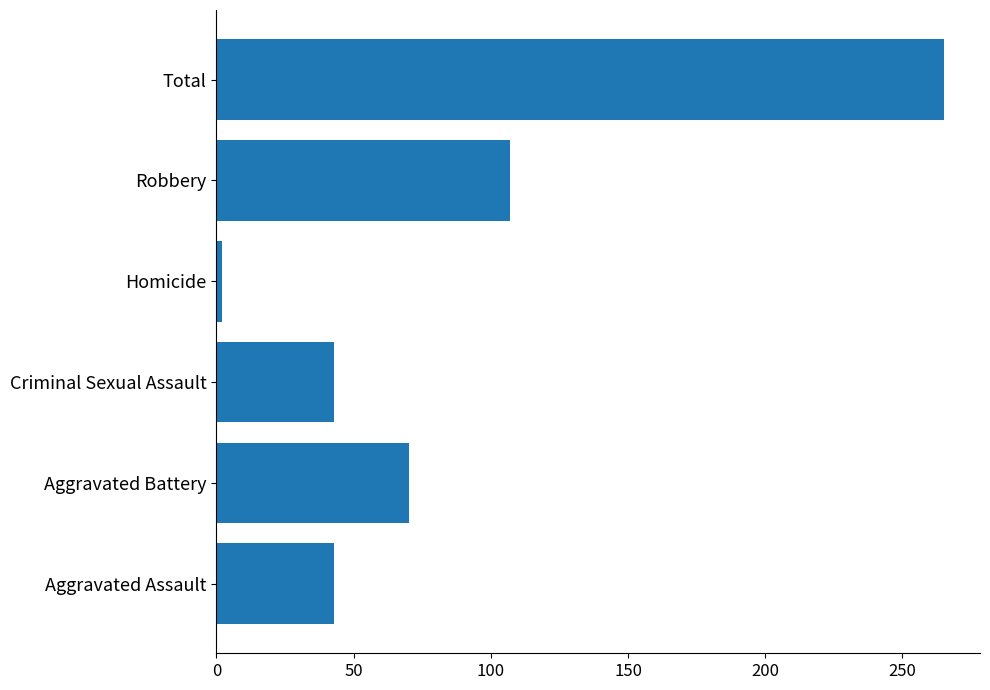

How many bars are there in total?

6